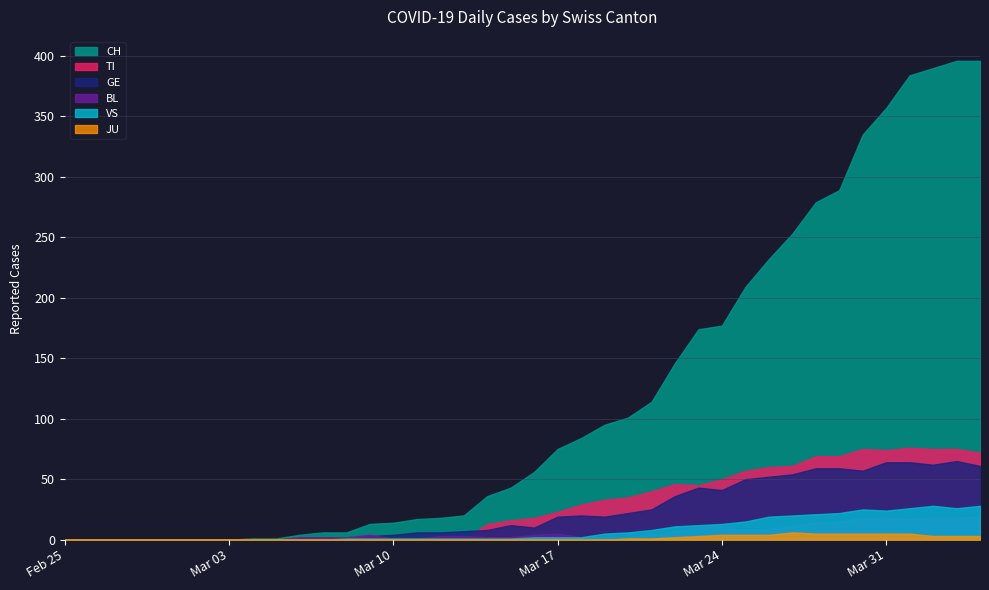

Where is the first local maximum for TI?

2020-03-22